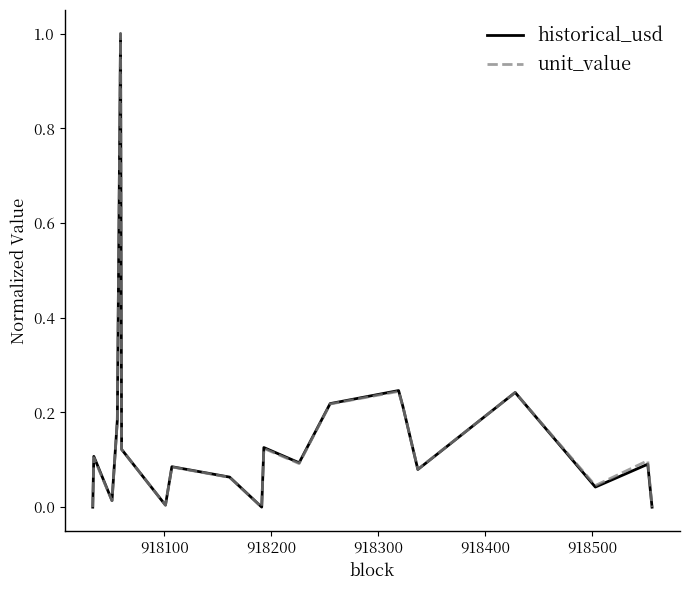

What is the highest value of the historical_usd series?

1.0